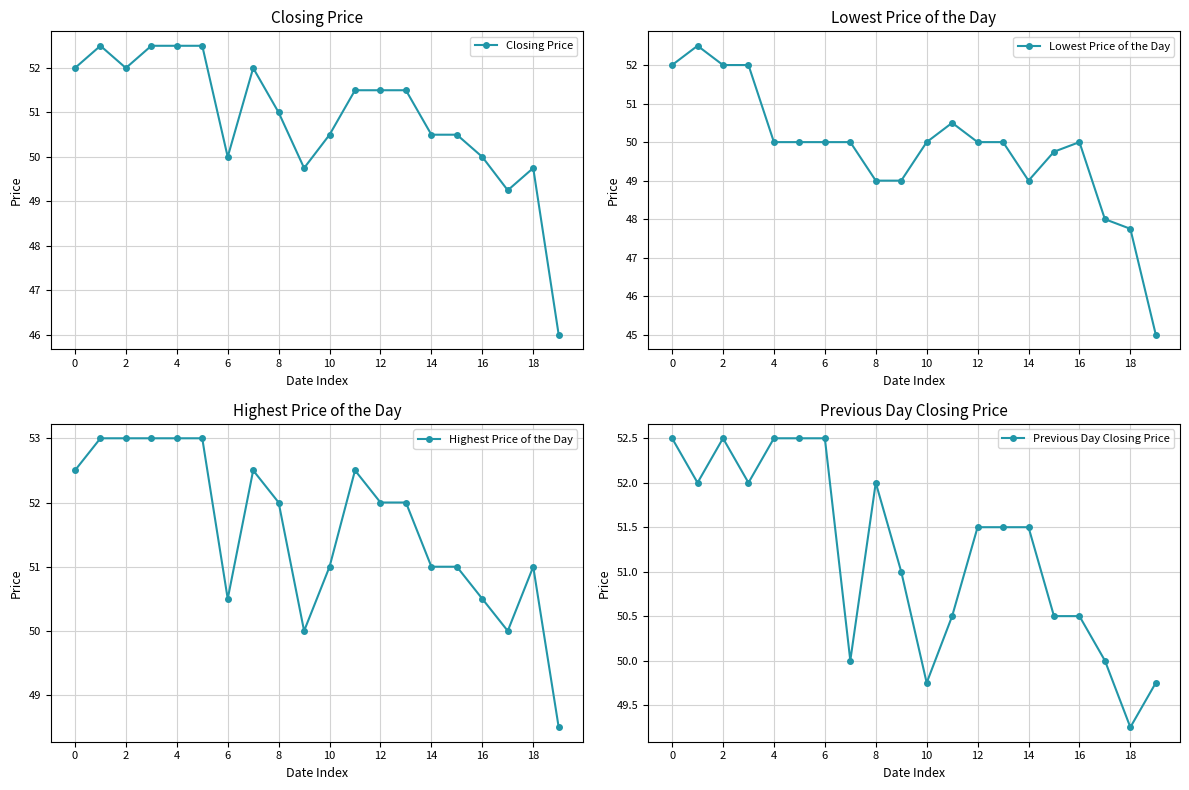

True or false: Previous Day Closing Price has a value of 49.8 at 19.

True